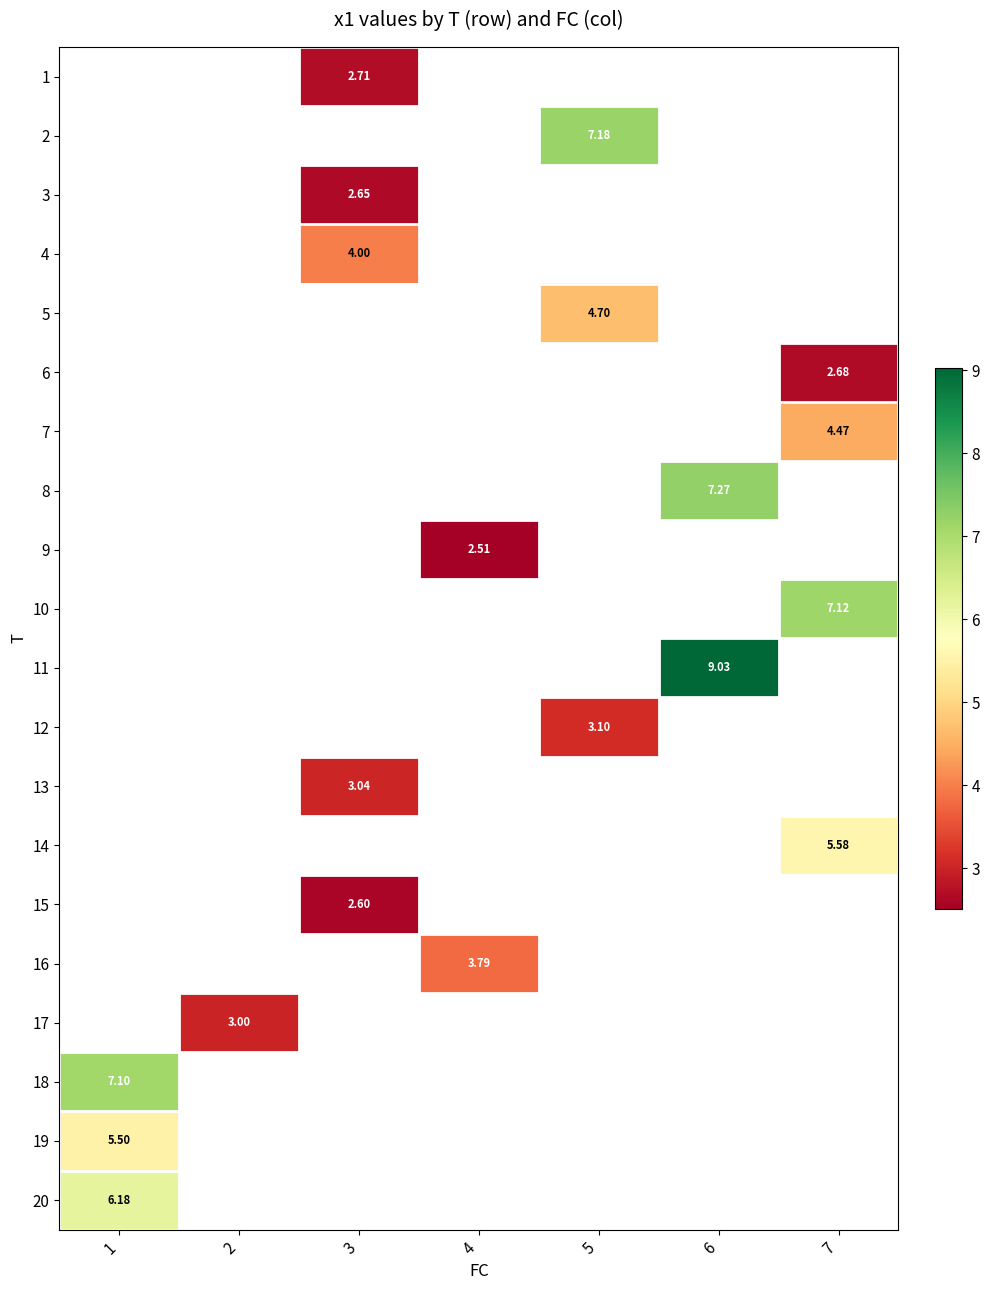

Which series has the widest spread of values?

18